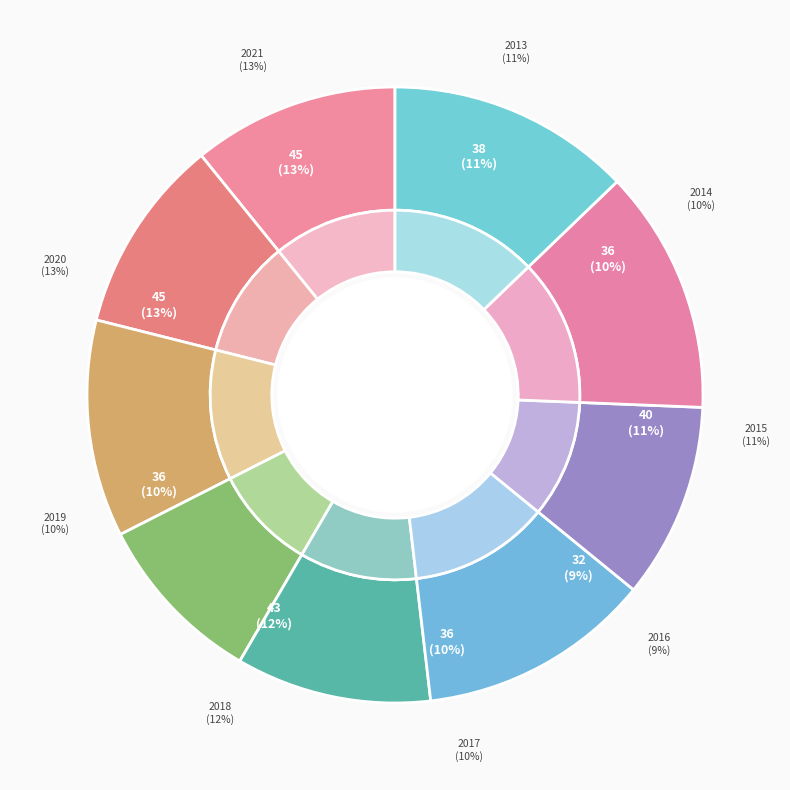

True or false: 2013 accounts for 11% of the total.

True